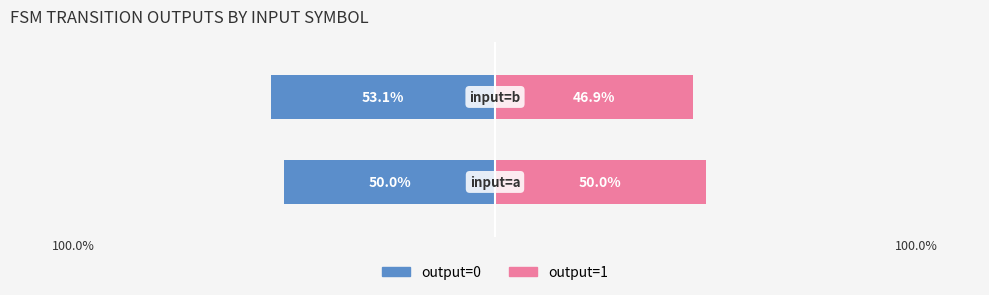

Reading left to right, extract all data points from this chart.

output=0: -50.0	-53.1
output=1: 50.0	46.9